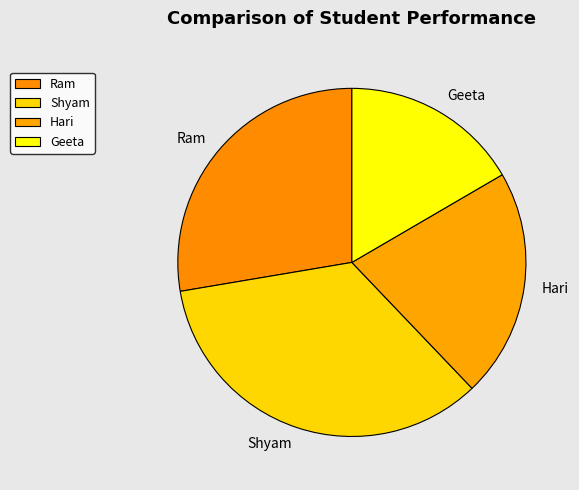

The Hari slice represents 30% of the pie. True or false?

False